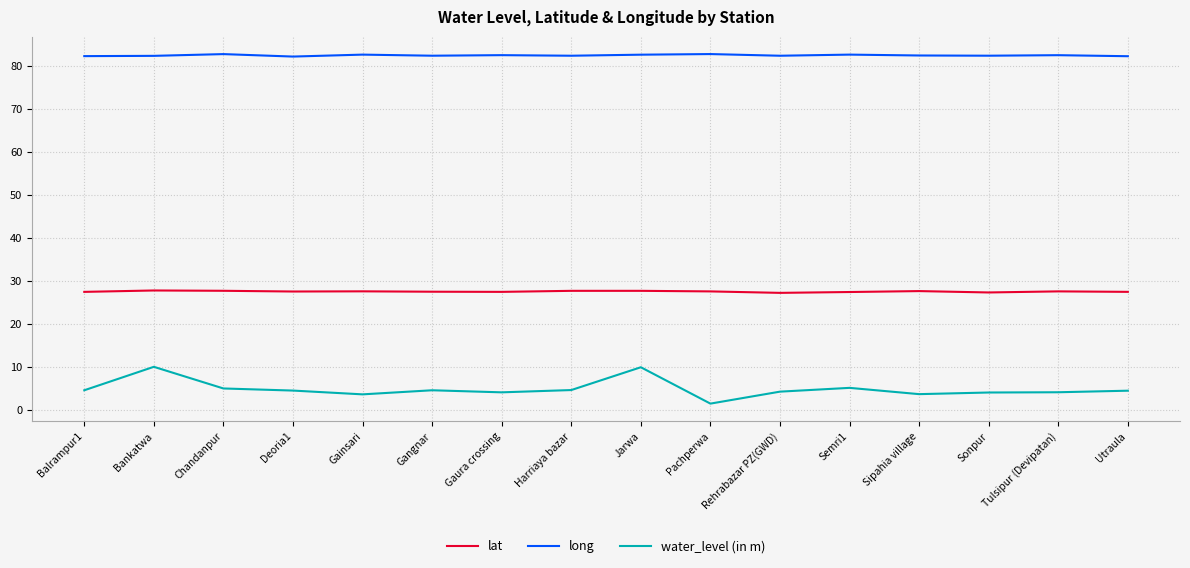

How many series are shown in this chart?

3